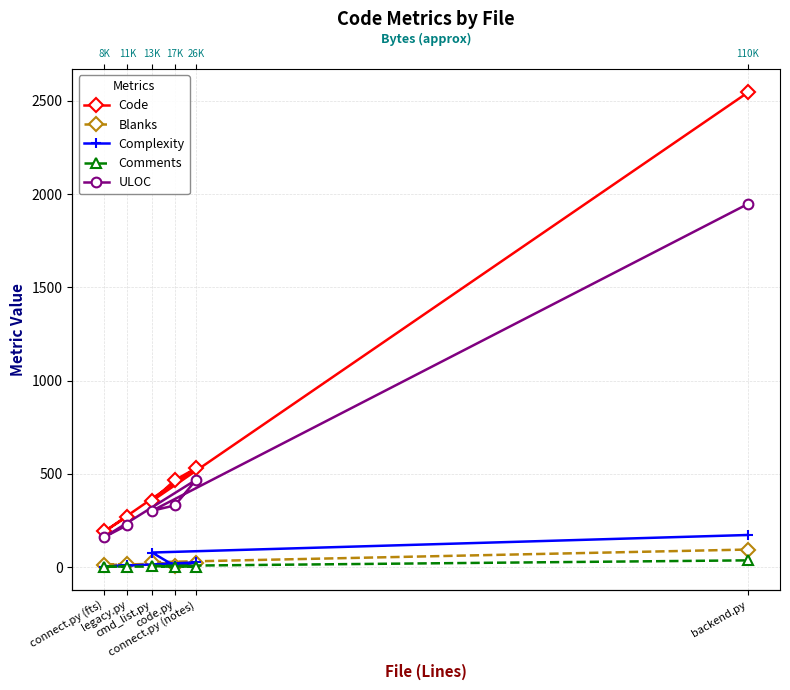

At which label does ULOC first exceed 331?

connect.py (notes)